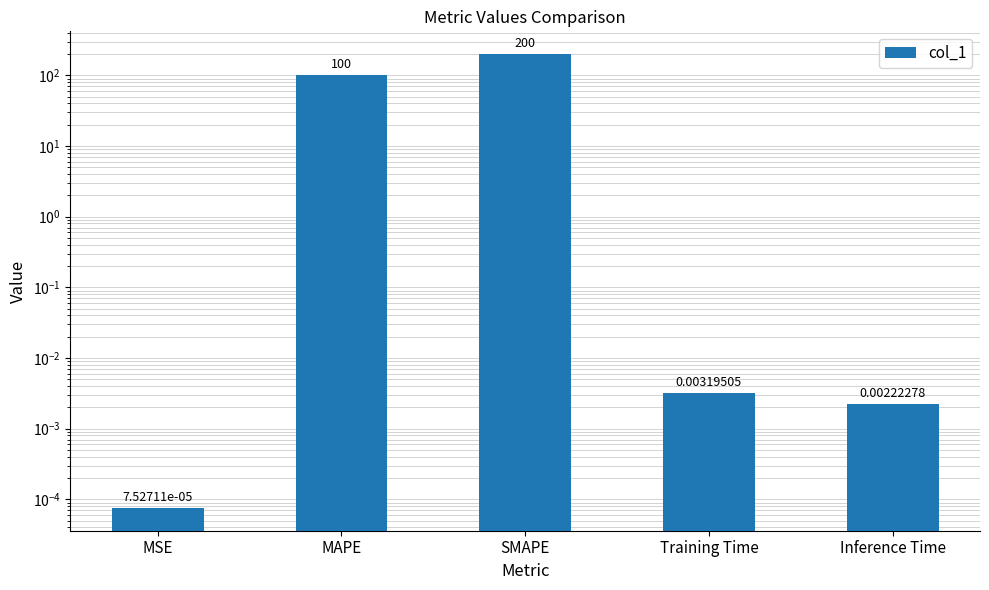

Is it true that the value at MSE is 0.0?

True